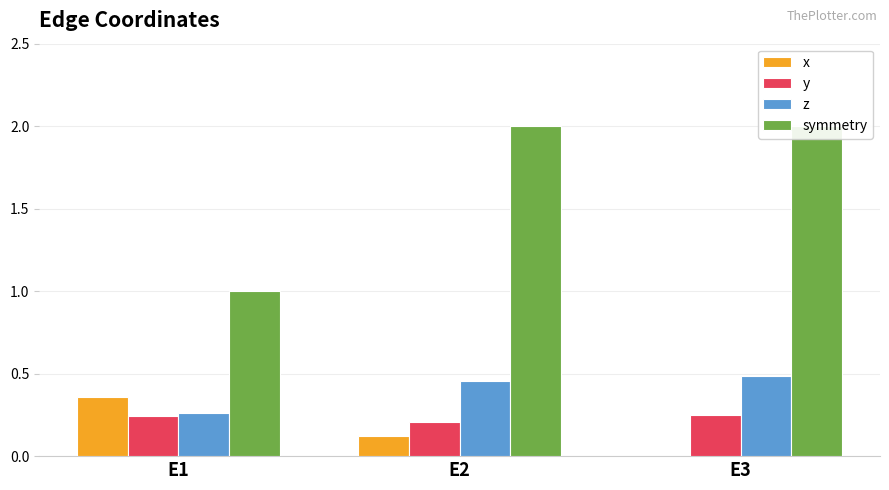

How many bars are there in each group?

4